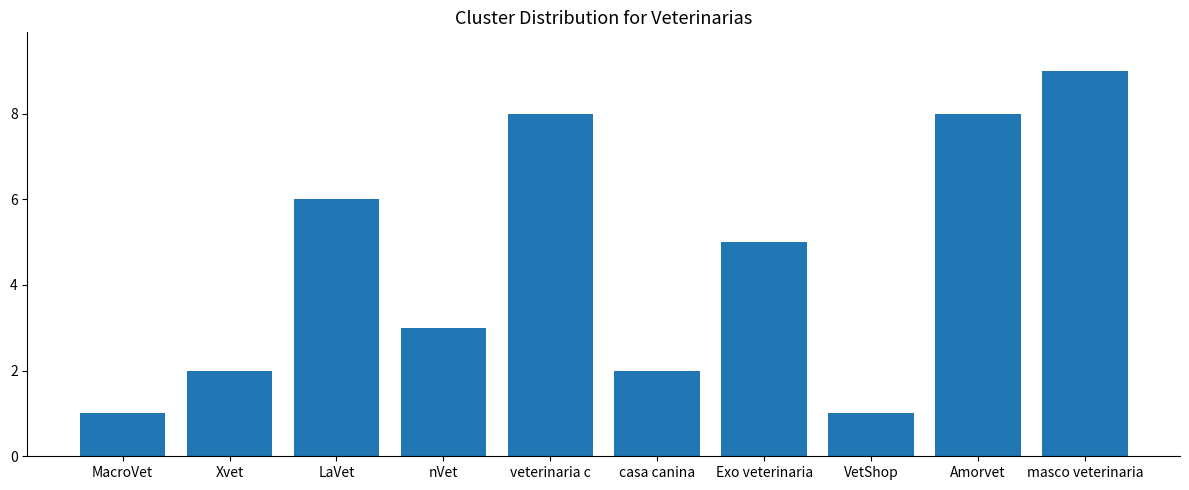

What is the smallest value displayed?

1